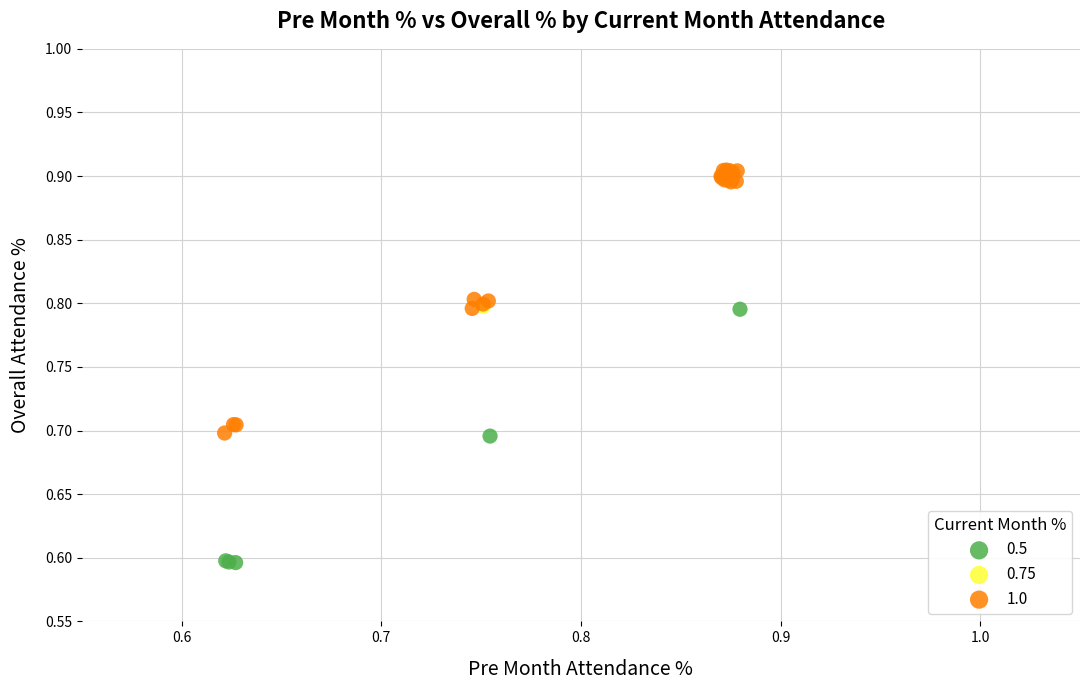

What are all the series names shown in the legend?

0.5, 0.75, 1.0